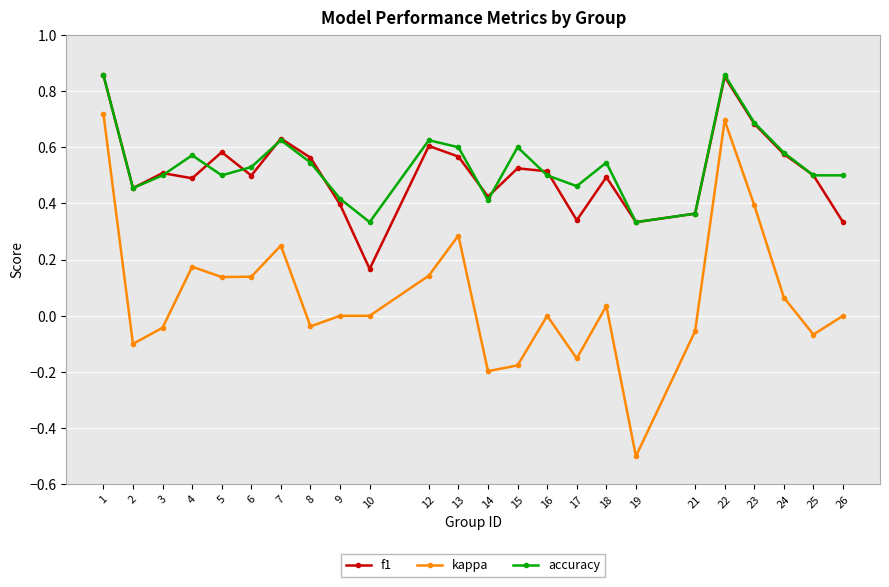

Between 7 and 10, which series saw the biggest shift?

f1